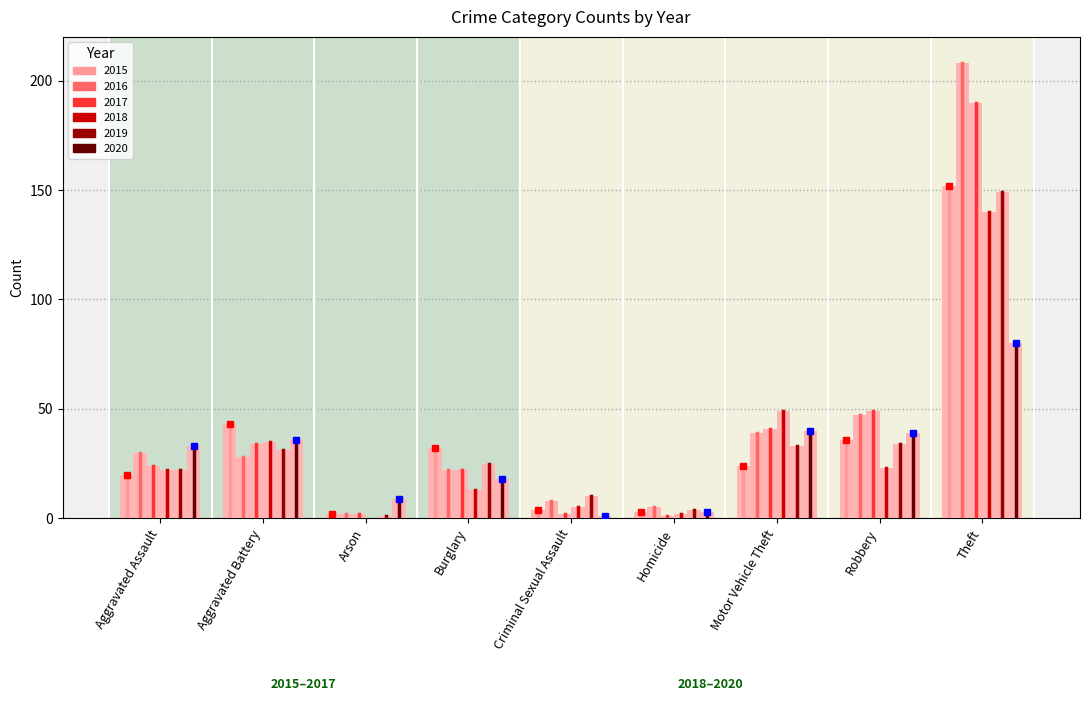

How many data points does each series have?

9